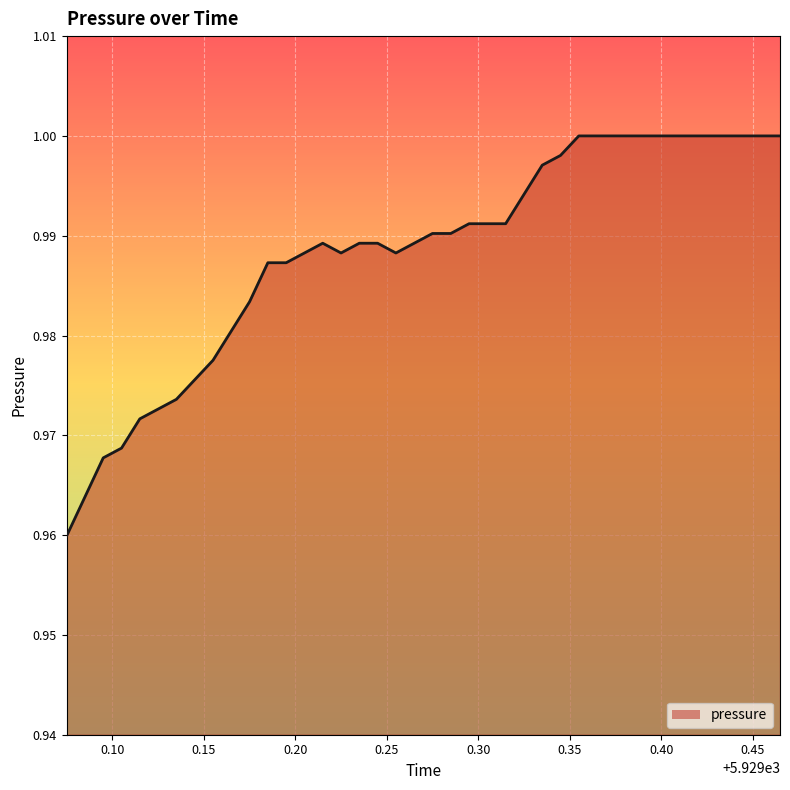

How many distinct data groups are displayed?

1